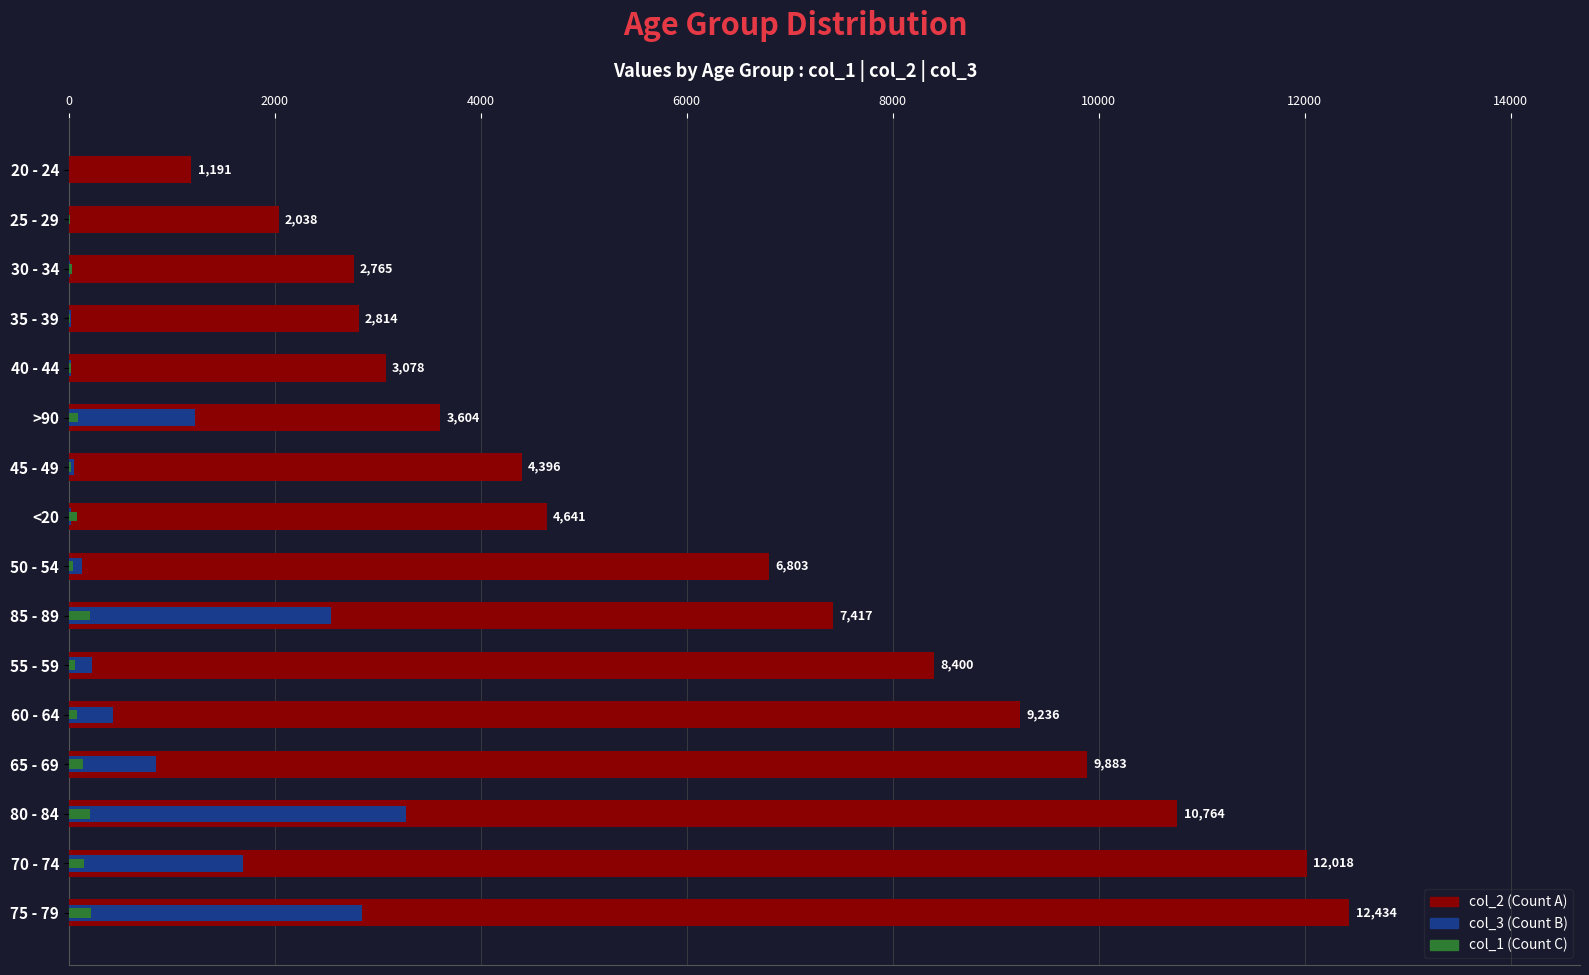

What is the sum of all col_3 values?

13343